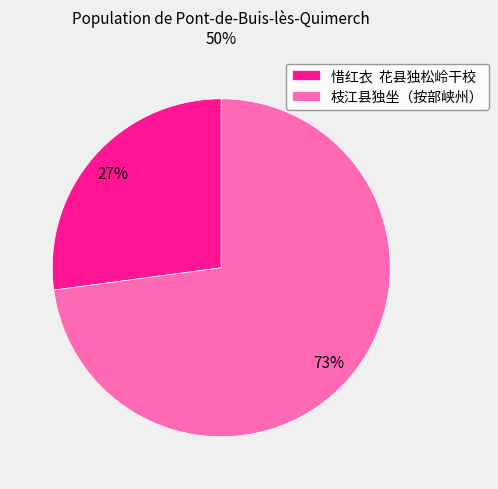

Which has a higher value, 惜红衣 花县独松岭干校 or 枝江县独坐（按部峡州）?

枝江县独坐（按部峡州）